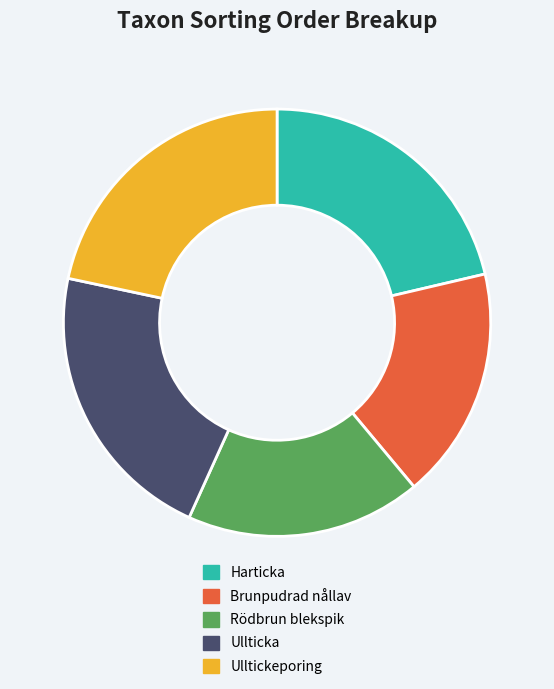

Do Ullticka and Rödbrun blekspik together represent more than half of the pie?

No